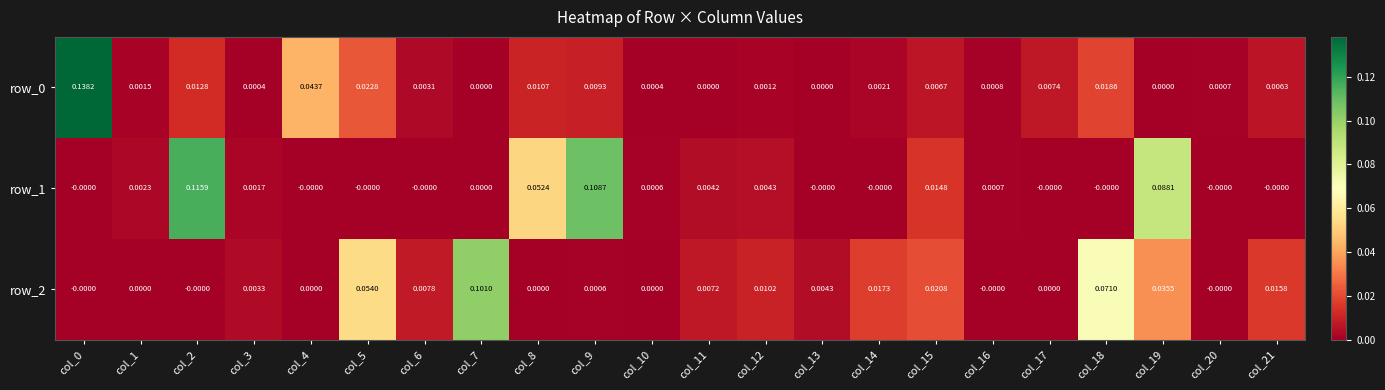

At how many categories does at least one series exceed 0?

22